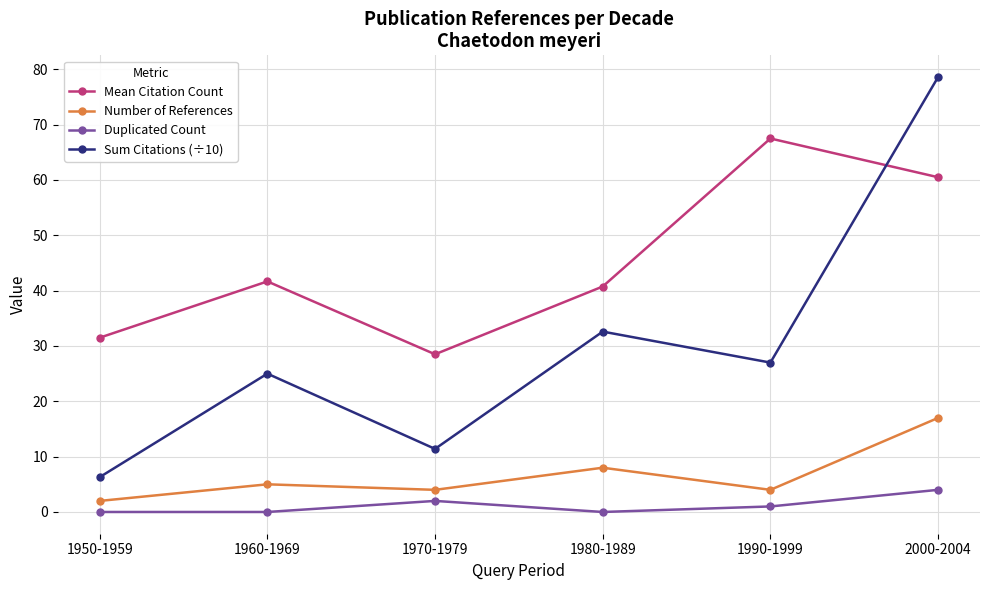

Which series has the largest total across all categories?

Mean Citation Count